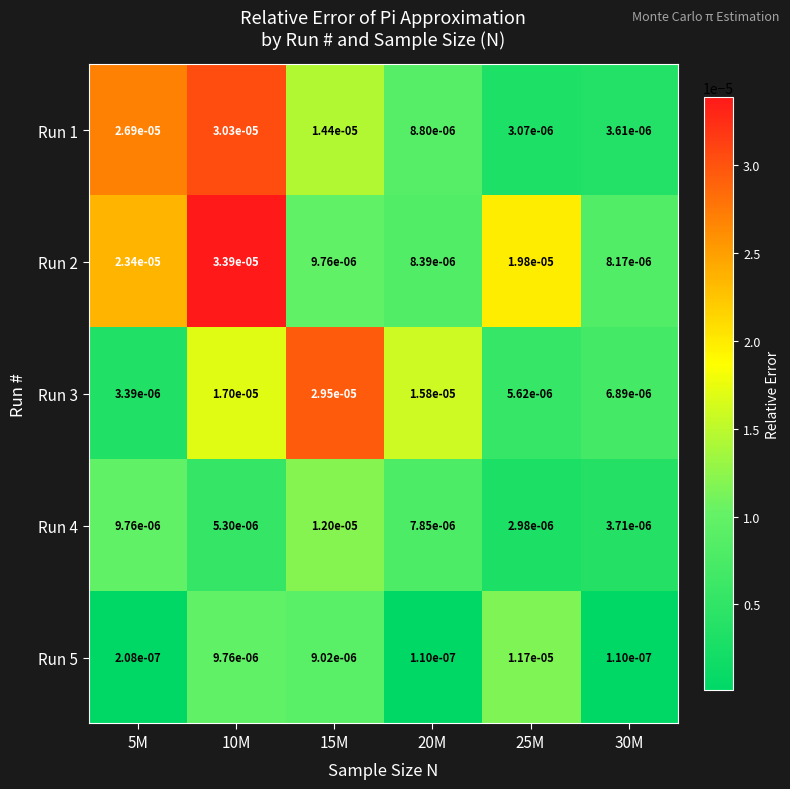

Is the value of Run 4 at 30M greater than the value of Run 2 at 10M?

No